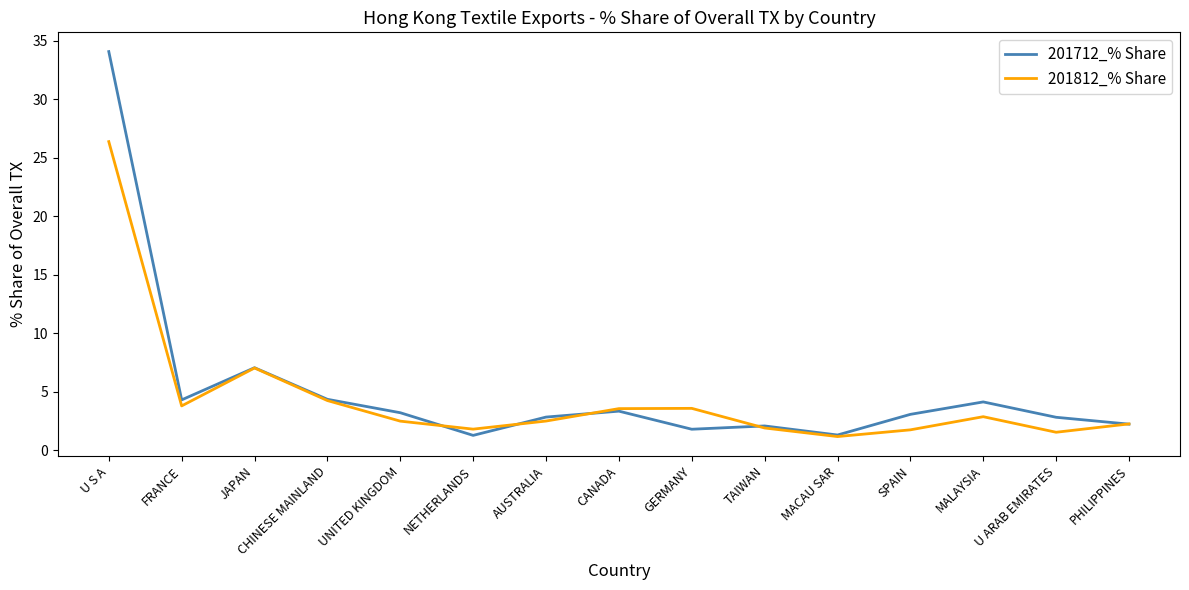

At which category is the sum across all series the highest?

U S A